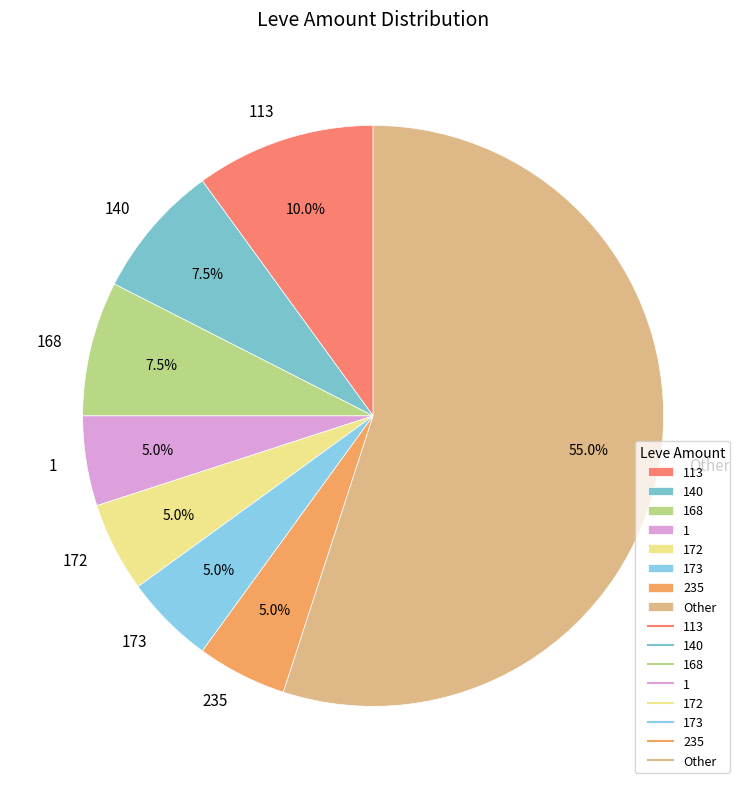

What is the largest slice in the pie chart?

Other